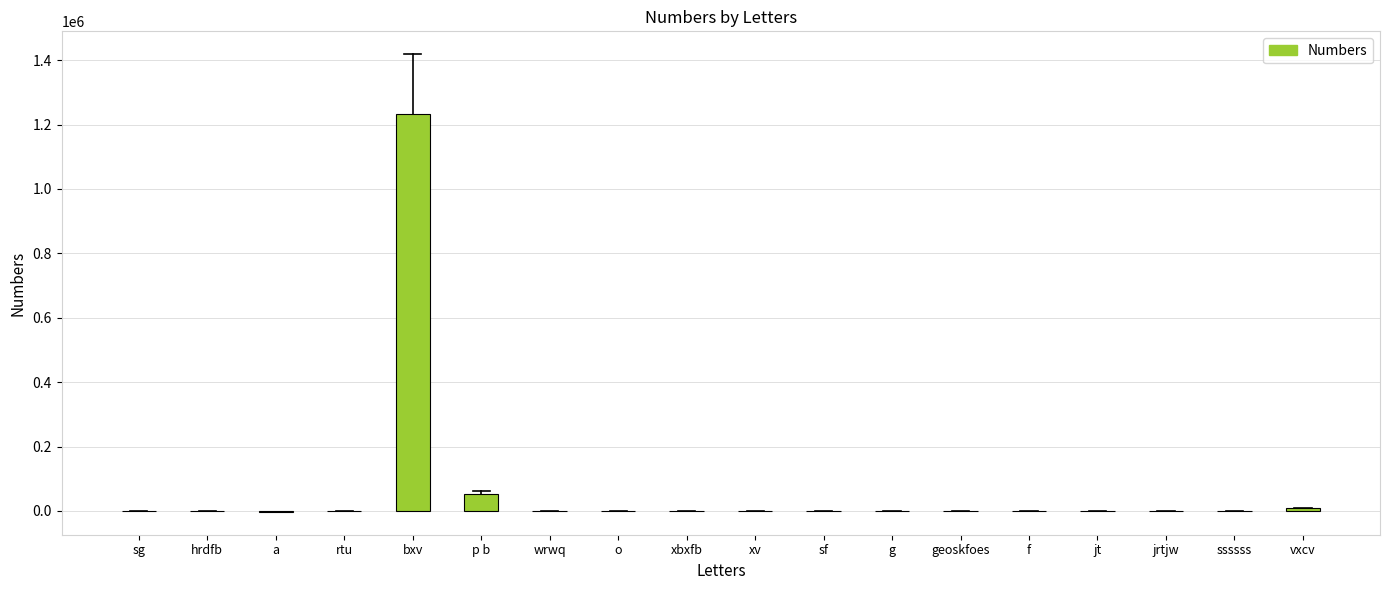

Count the number of data series in this chart.

1